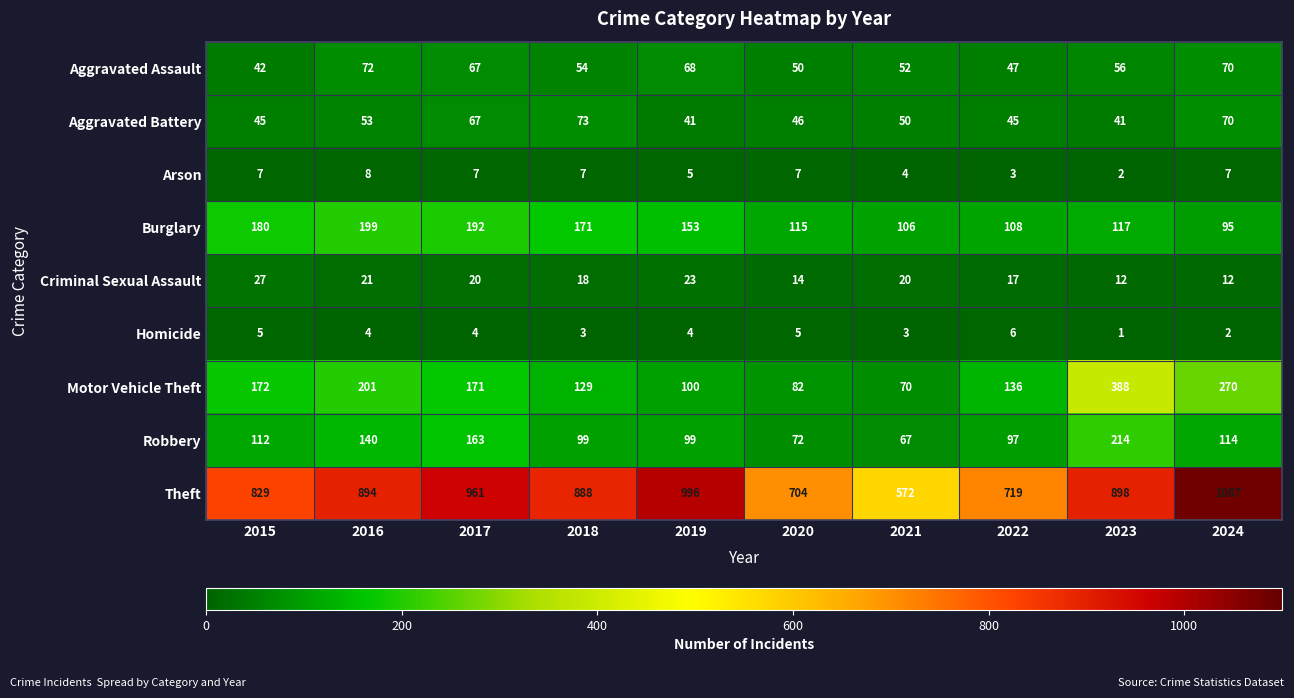

At which label is Aggravated Assault closest to 57?

2023